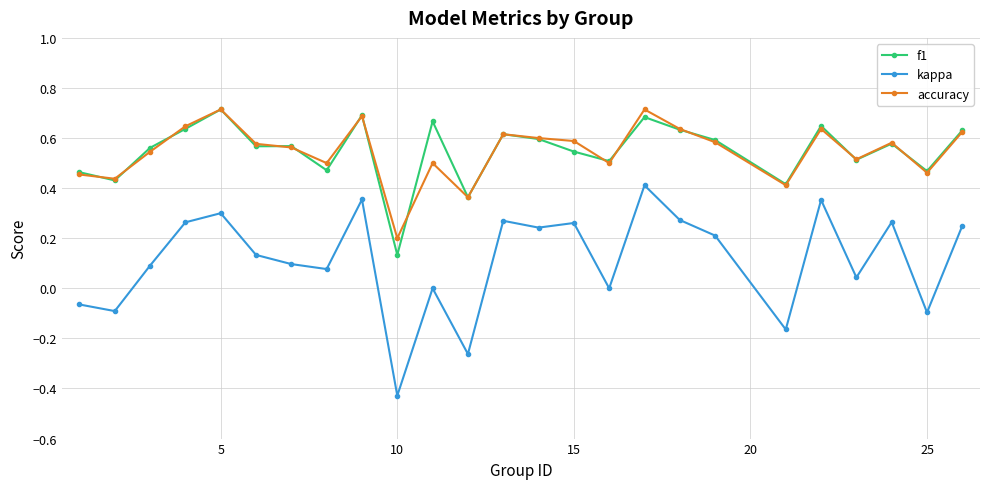

True or false: accuracy and kappa cross at least once.

False